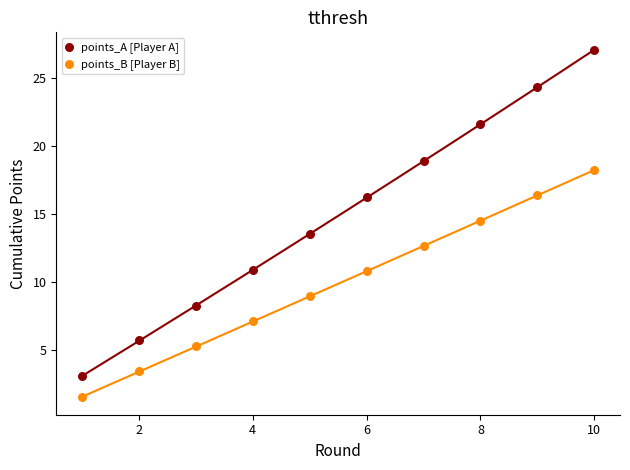

What are all the series names shown in the legend?

points_A [Player A], points_B [Player B]